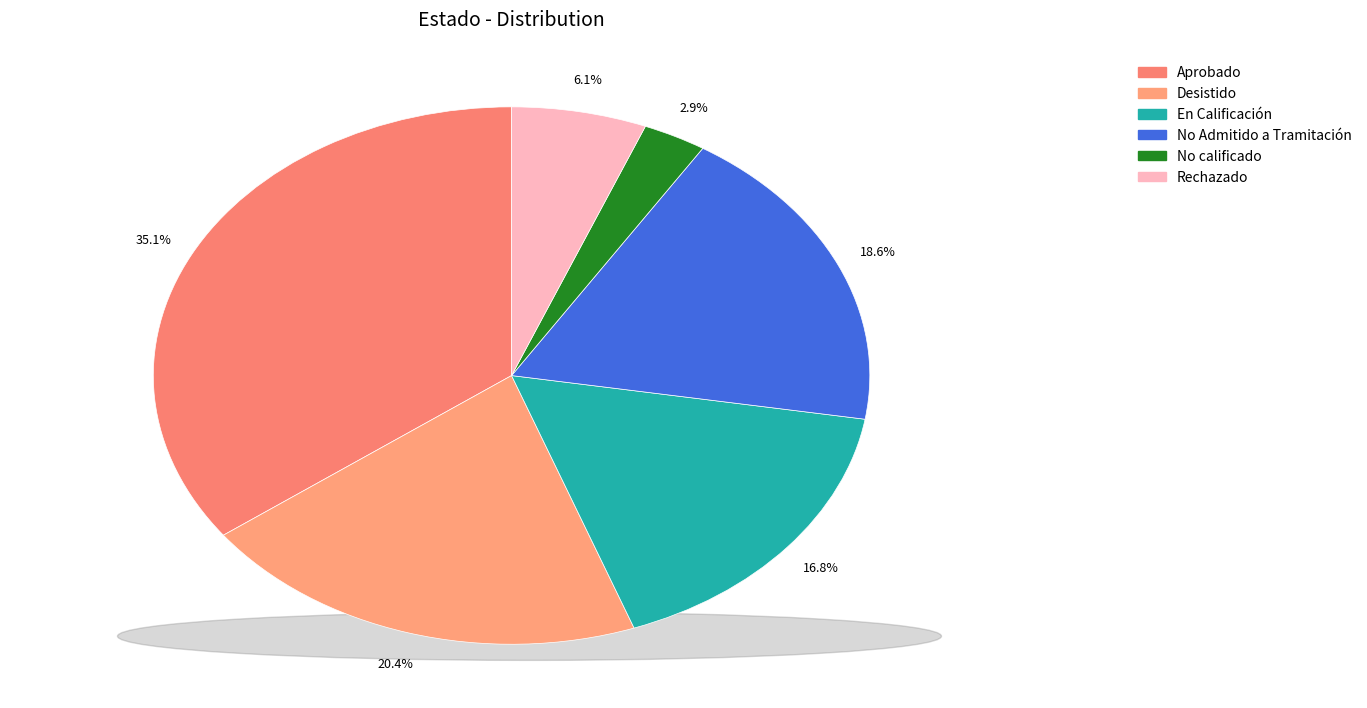

Is Rechazado the majority of the pie?

No